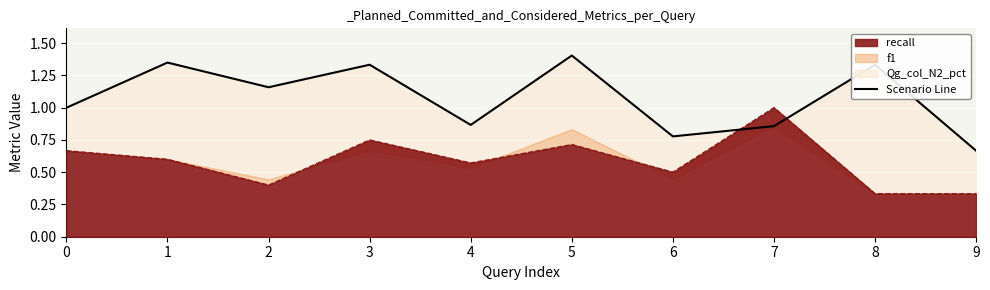

The value of recall at 4 is 0.3. True or false?

False